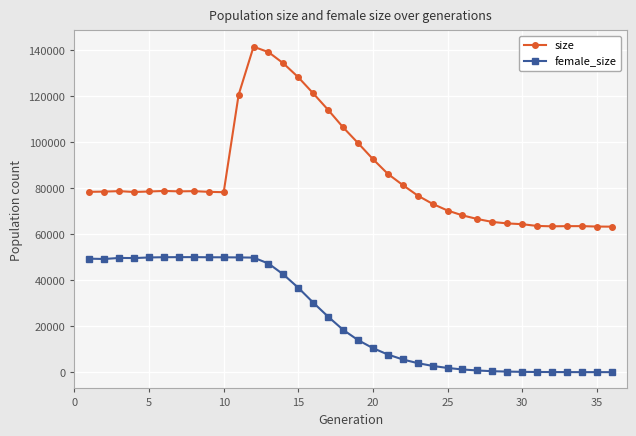

True or false: female_size has more than 1 points higher than both neighbors.

True